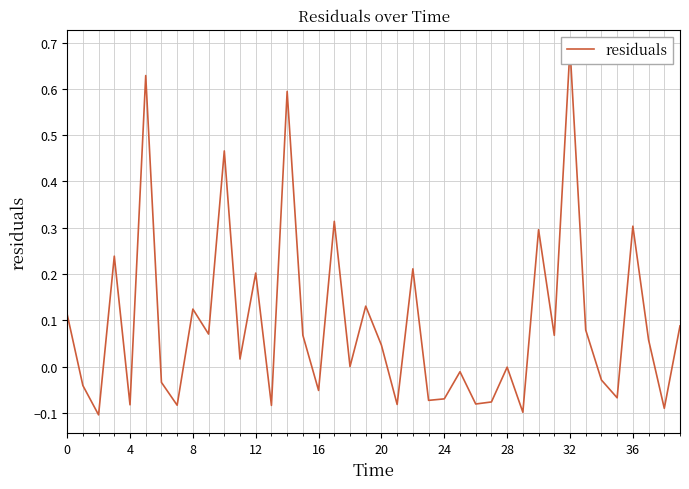

How many values are above zero?

22